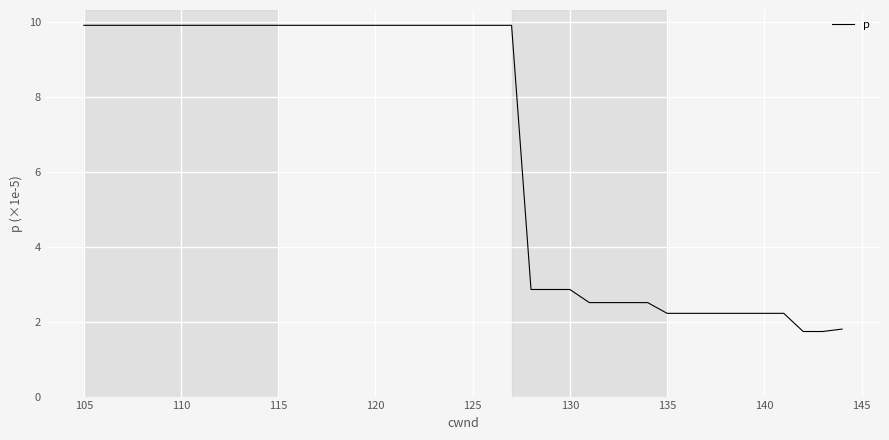

What is the difference between the maximum and minimum values?

8.2